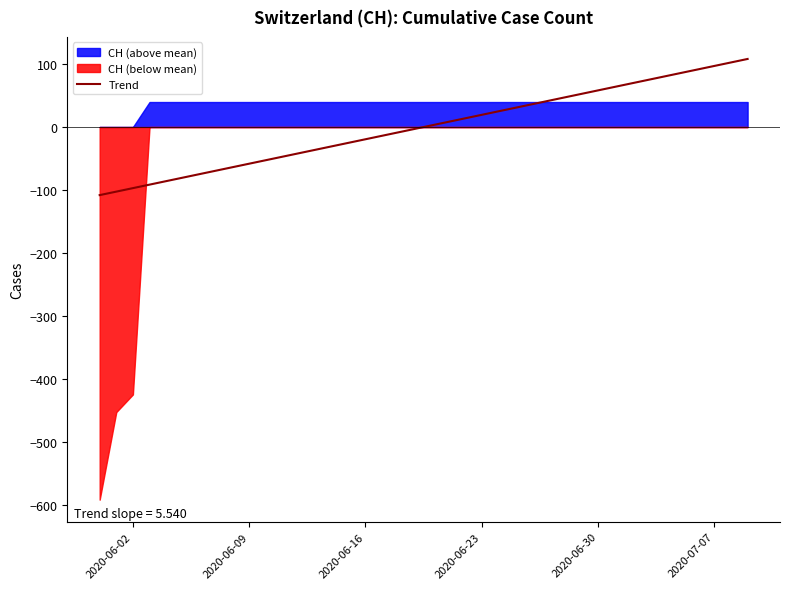

True or false: there are more than 1 points higher than both neighbors.

False